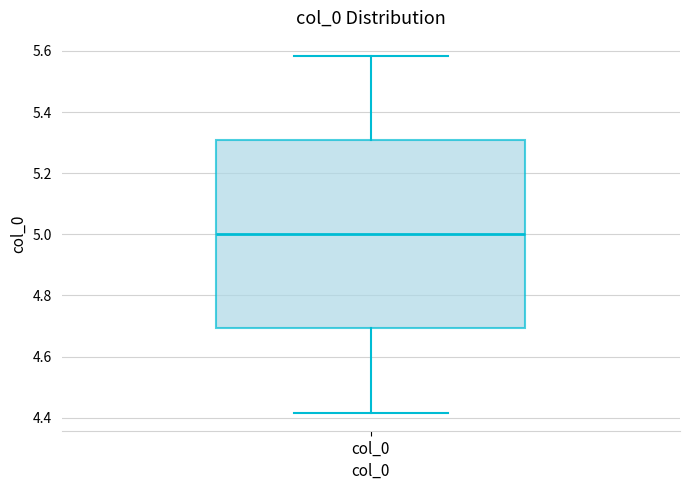

Read this box plot against the y-axis: the position of the median line, the range covered by the box, and the ends of both whiskers. The values are not printed on the chart, so give them approximately, as read against the axis.

median 5.00, box 4.70 to 5.30, whiskers 4.42 to 5.58